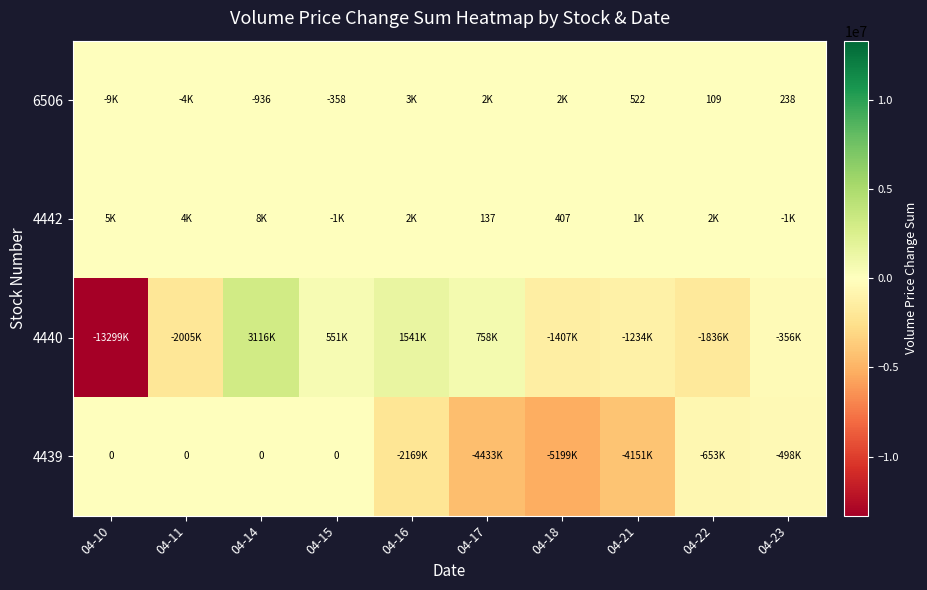

The 6506 series shows -88 at 04-15. True or false?

False